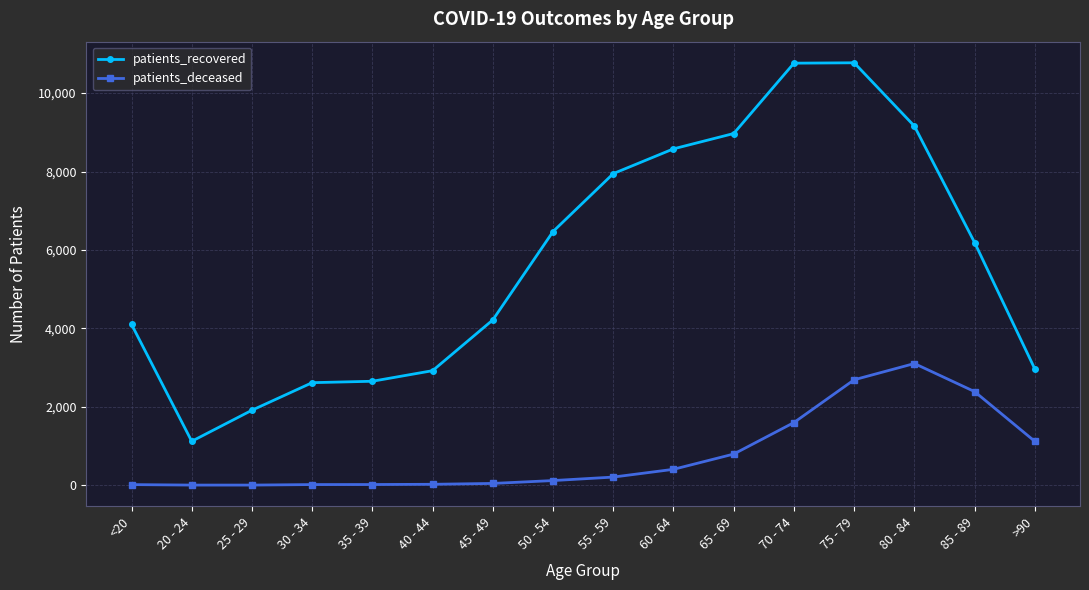

What are all the series names shown in the legend?

patients_recovered, patients_deceased